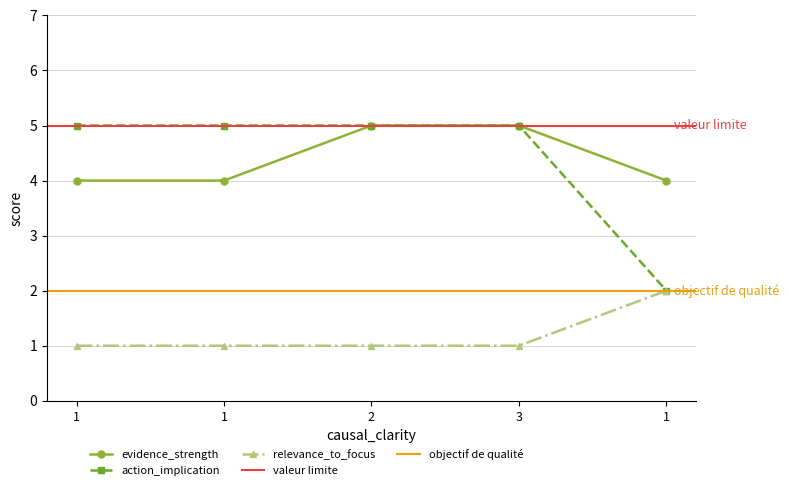

True or false: action_implication has a value of 3 at 3.

False